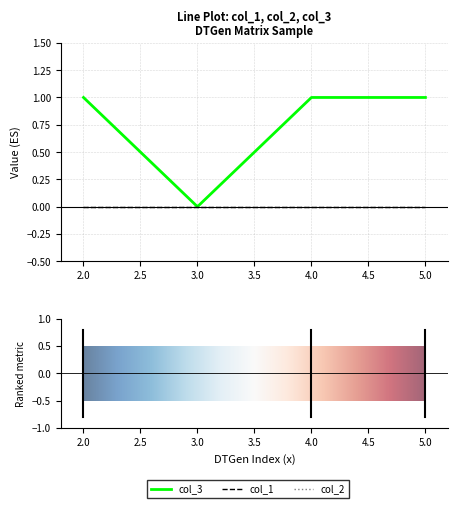

Is this an area chart (filled region under the line)?

No